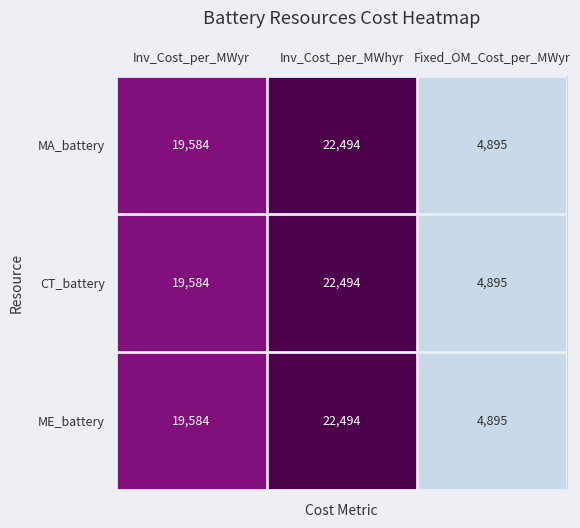

Where is CT_battery nearest to the value 13694?

Inv_Cost_per_MWyr